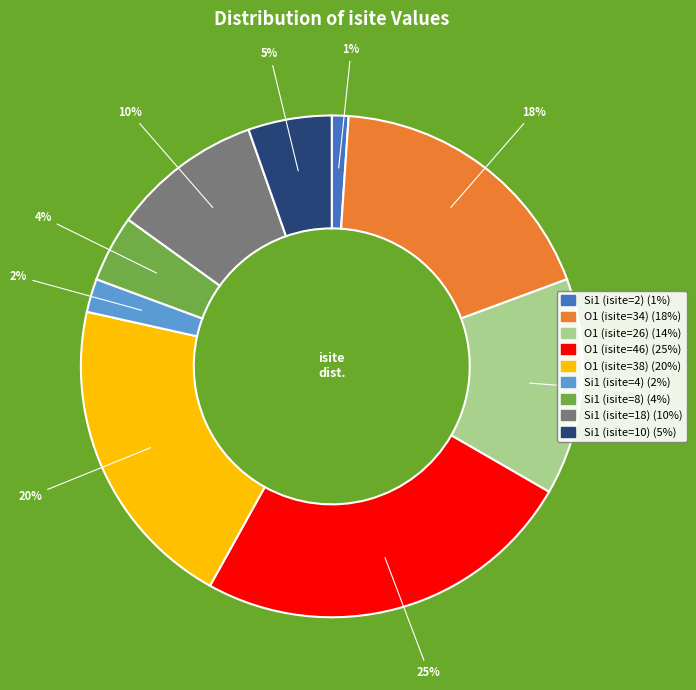

Which category has the smallest portion of the pie?

Si1 (isite=2)